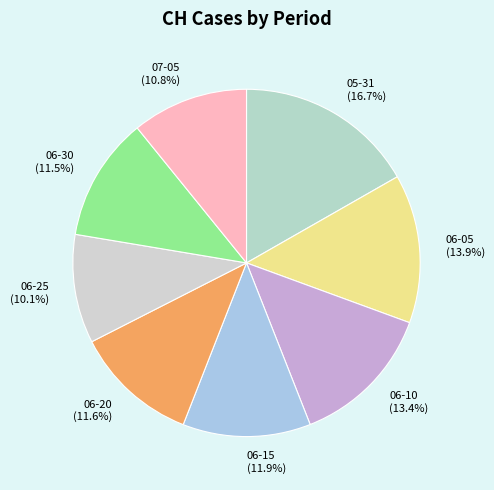

What is the ratio of the value at 06-05 (13.9%) to the value at 07-05 (10.8%)?

1.3